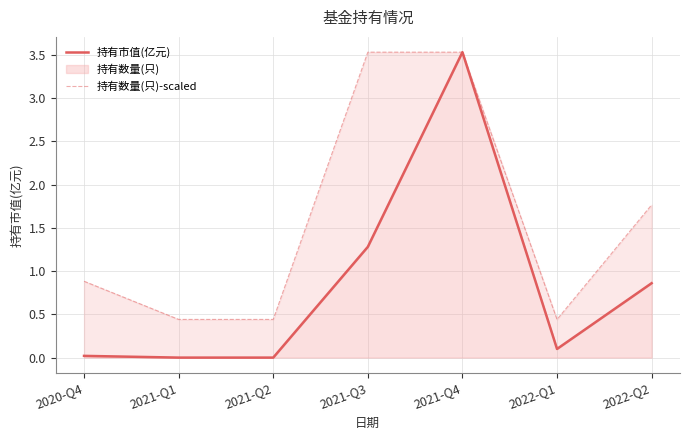

Which category has the lowest value in the 持有市值(亿元) series?

2021-Q1